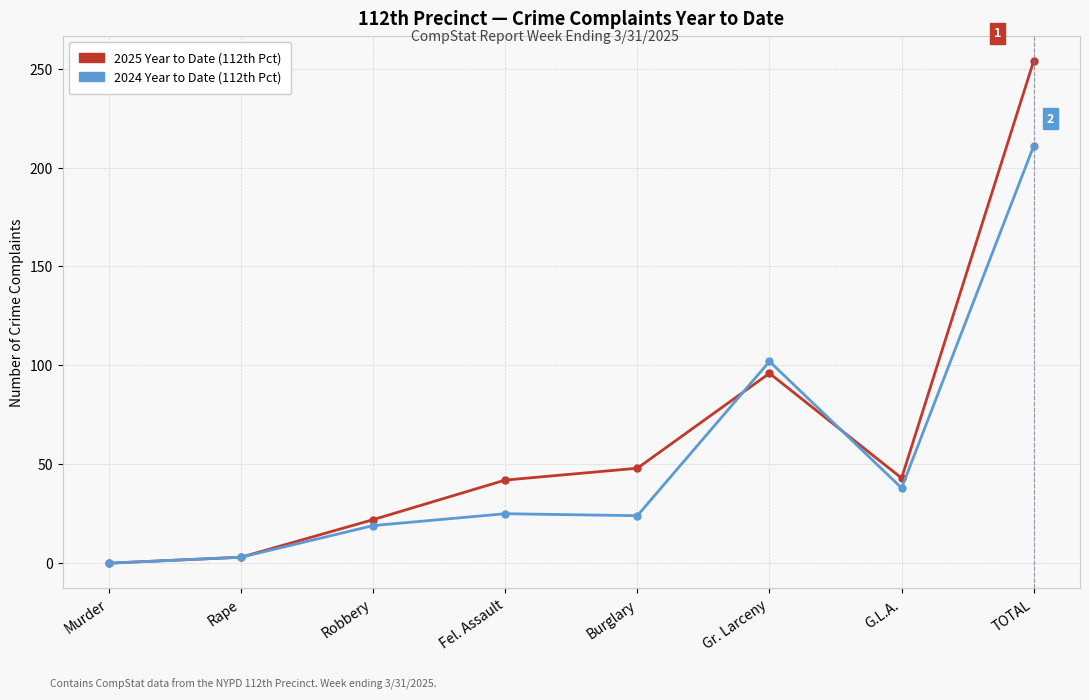

What is the total value across all series at Robbery?

41